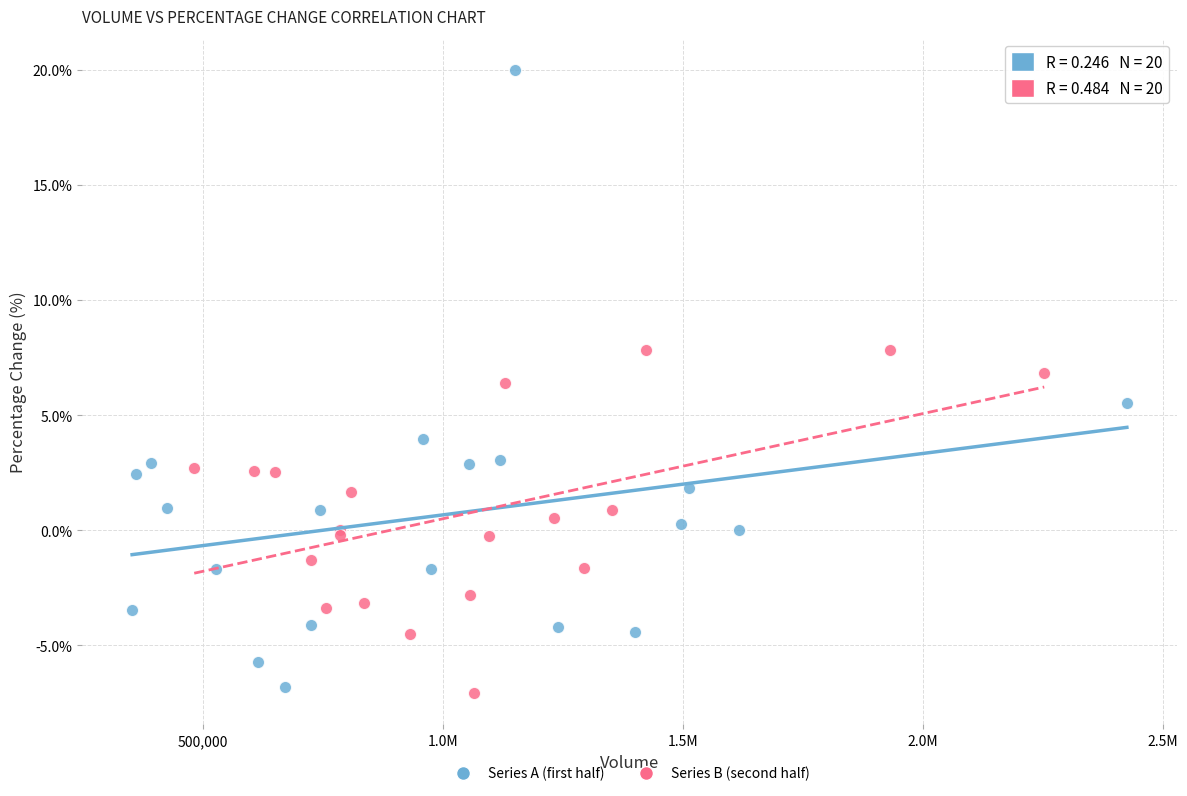

What are all the series names shown in the legend?

Series A (first half), Series B (second half)